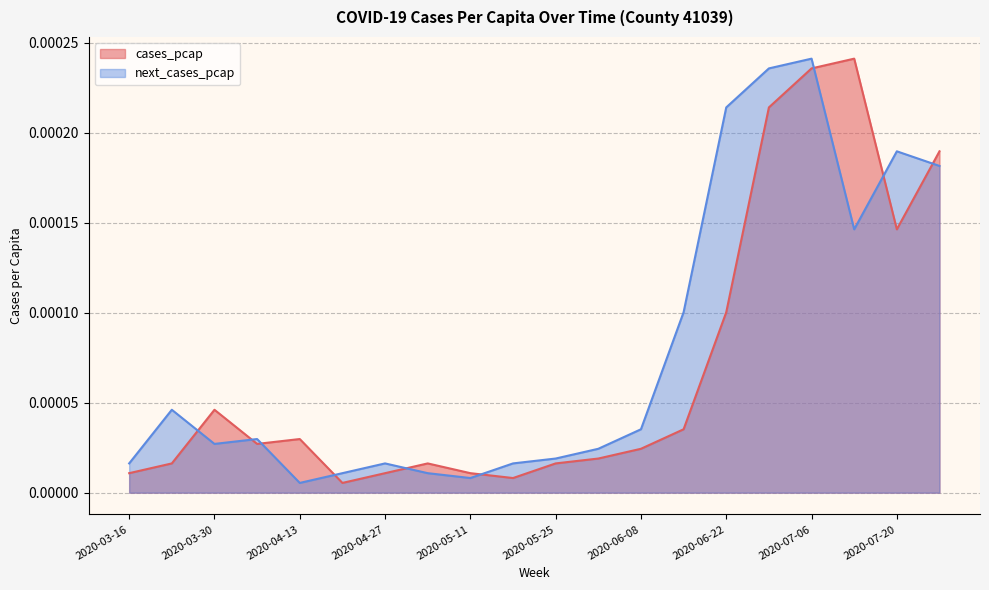

At which category does the chart reach its peak across all series?

2020-07-13